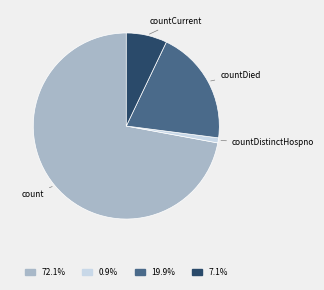

Does any single category account for the majority?

Yes